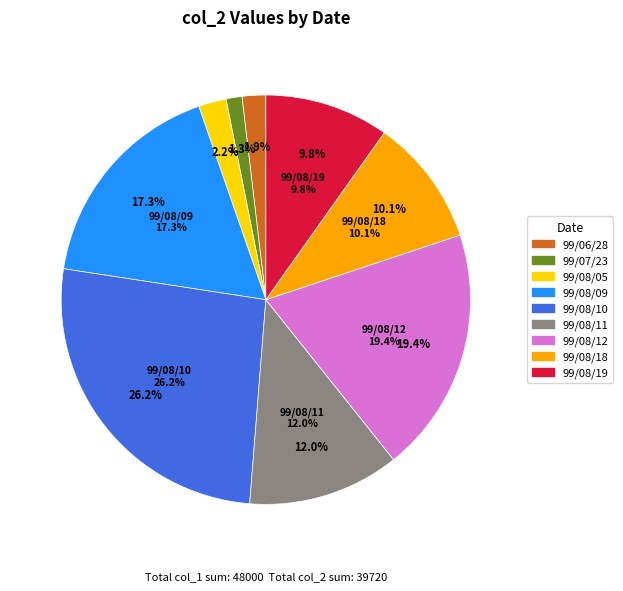

True or false: 99/08/09 accounts for 23% of the total.

False